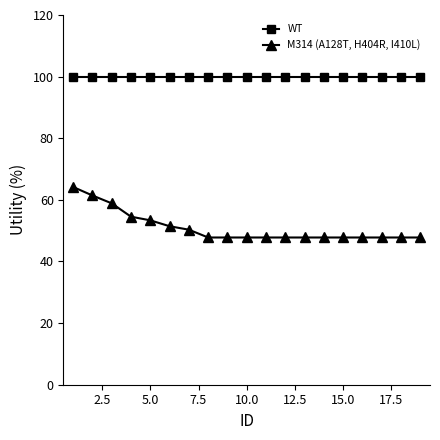

True or false: WT and M314 (A128T, H404R, I410L) intersect in this chart.

False